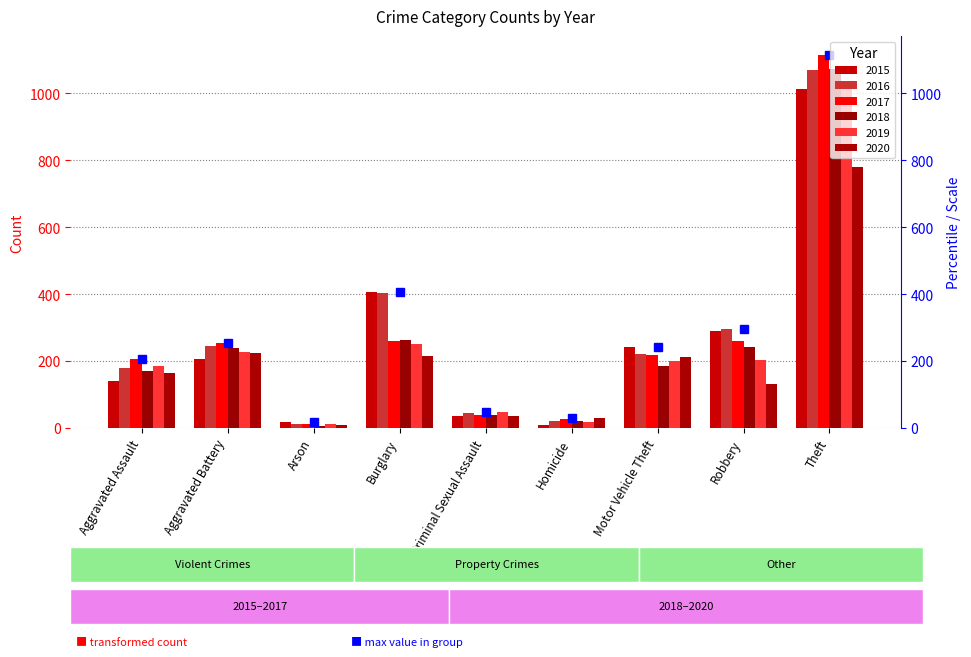

What is the difference between the maximum and minimum values in the 2015 series?

1002